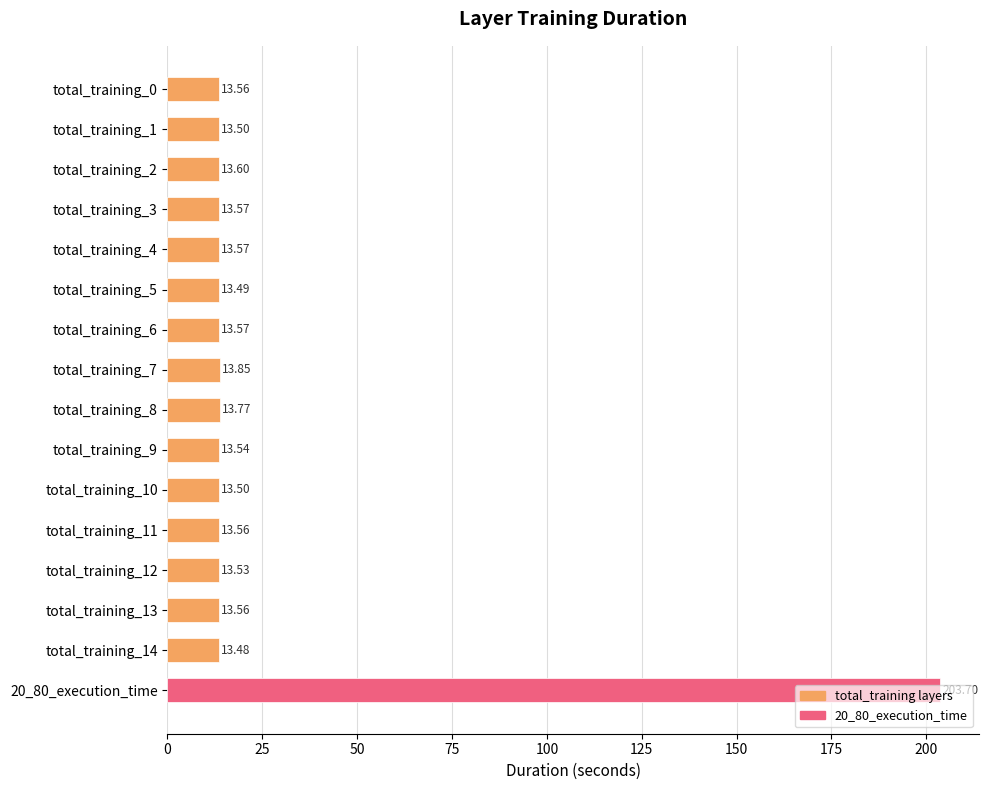

What is the average value?

25.5